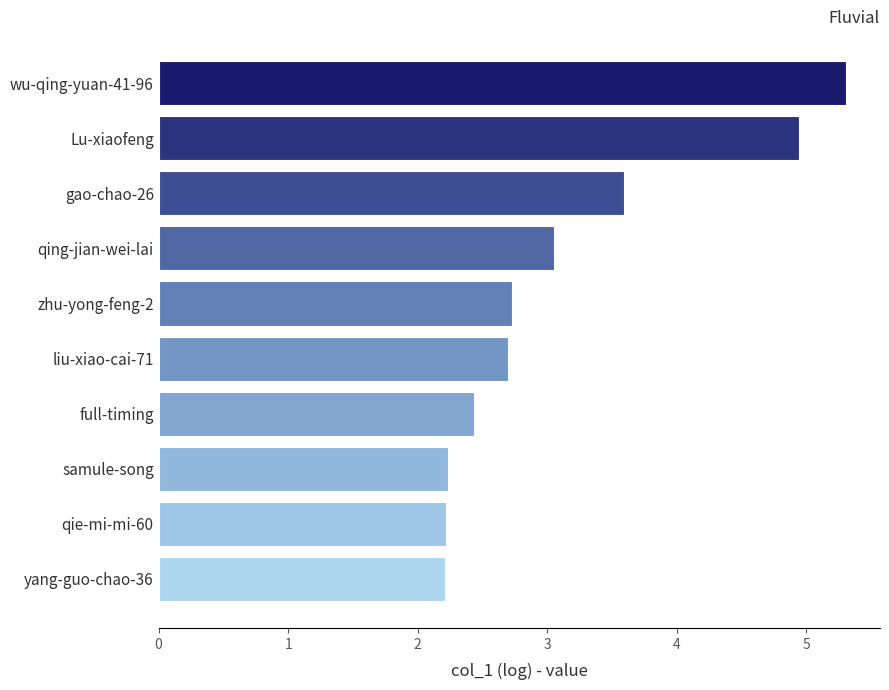

What is the sum of all values?

31.4